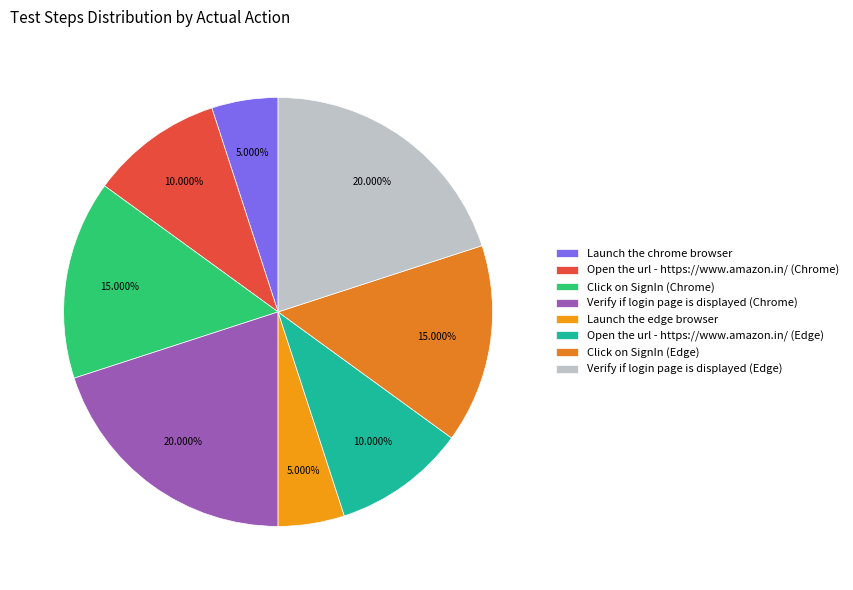

Rank the categories by value from lowest to highest.

Launch the chrome browser, Launch the edge browser, Open the url - https://www.amazon.in/ (Chrome), Open the url - https://www.amazon.in/ (Edge), Click on SignIn (Chrome), Click on SignIn (Edge), Verify if login page is displayed (Chrome), Verify if login page is displayed (Edge)